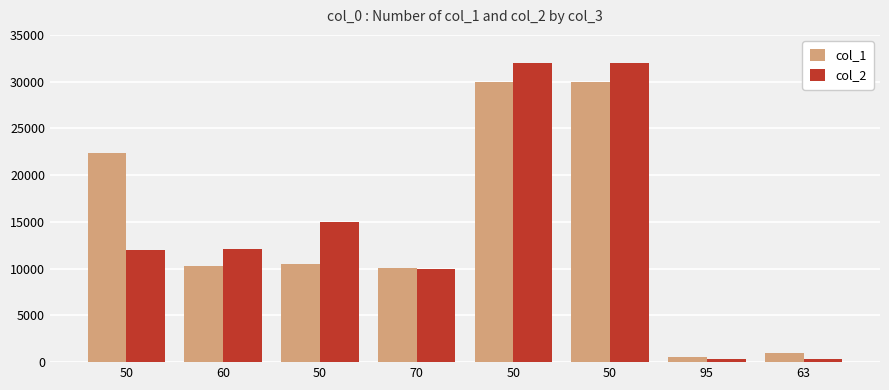

Does the chart contain any negative values?

No